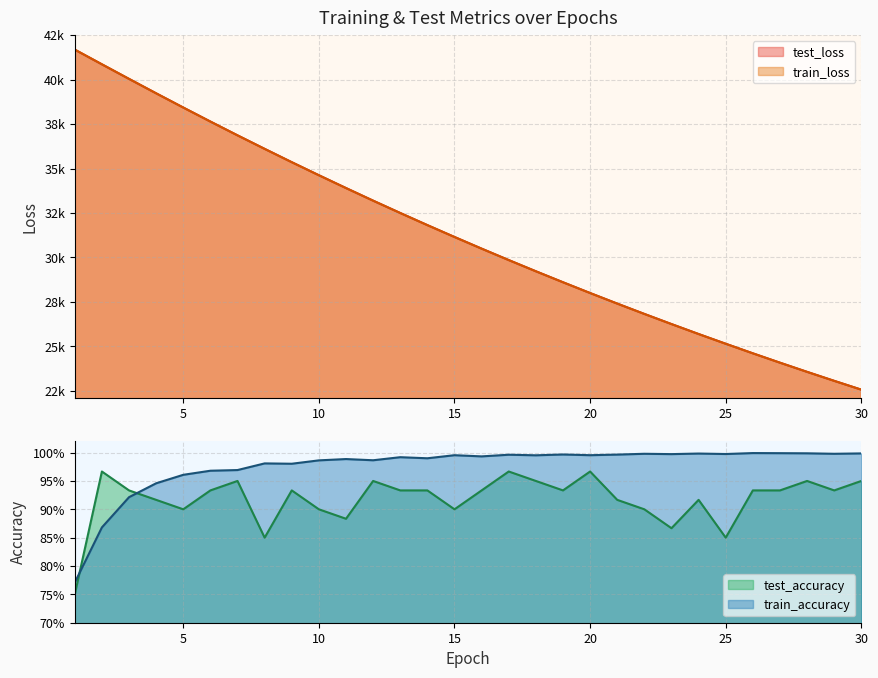

True or false: train_loss and test_accuracy cross at least once.

False